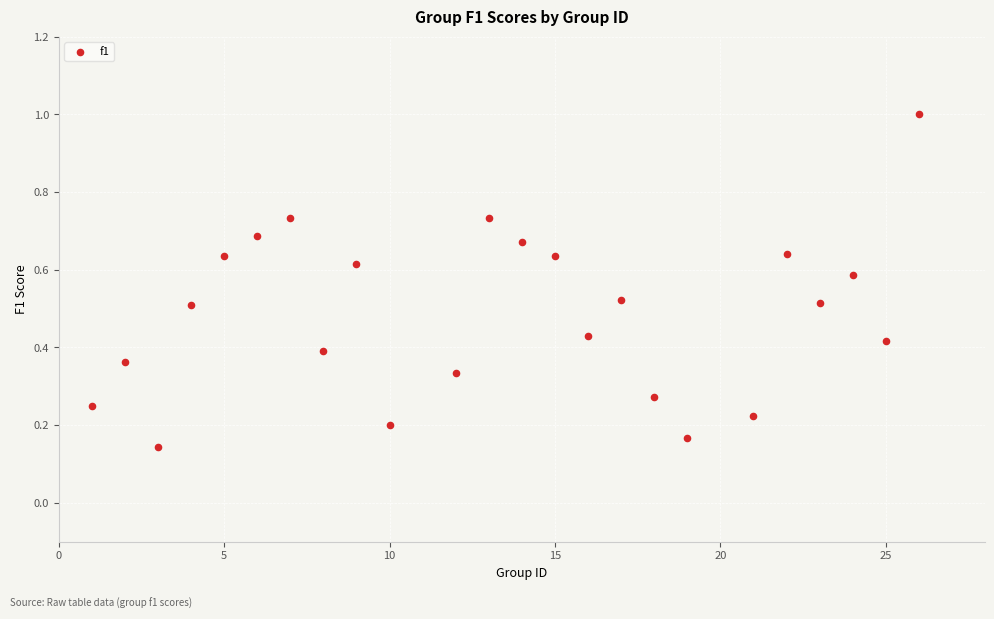

What is the range of X values (max minus min)?

25.0